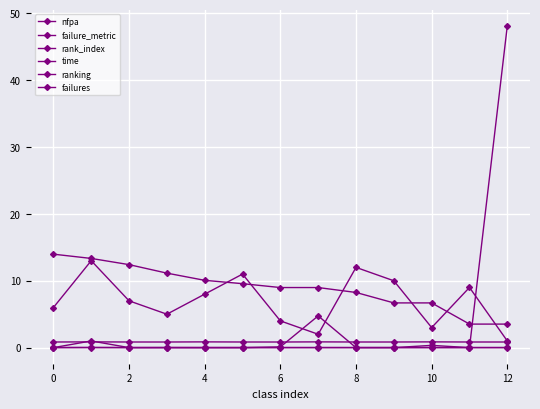

Rank the series by their maximum value, from lowest to highest.

failure_metric, nfpa, failures, ranking, rank_index, time